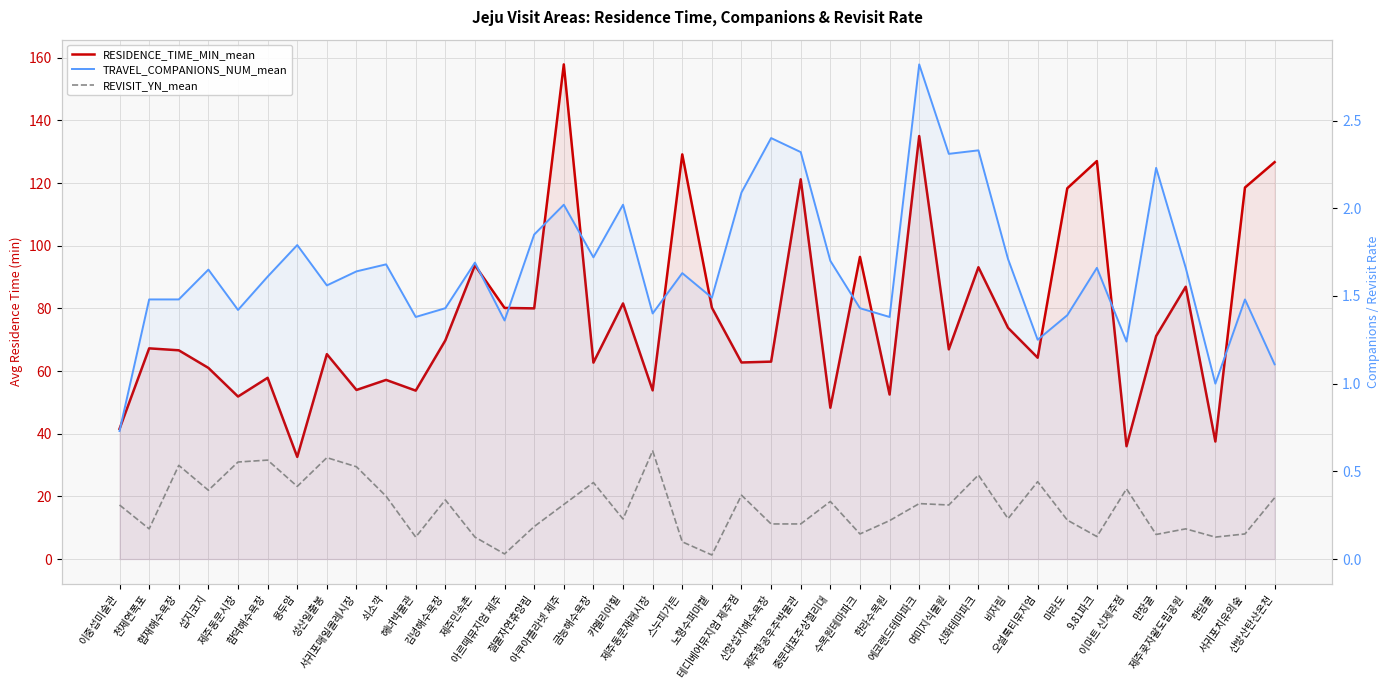

What is the difference between the TRAVEL_COMPANIONS_NUM_mean values at 성산일출봉 and 한담몰?

0.6